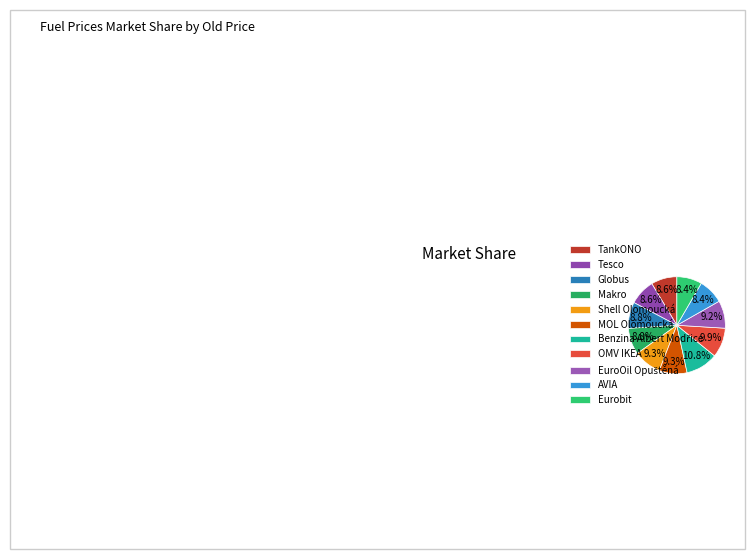

True or false: AVIA accounts for 8% of the total.

True